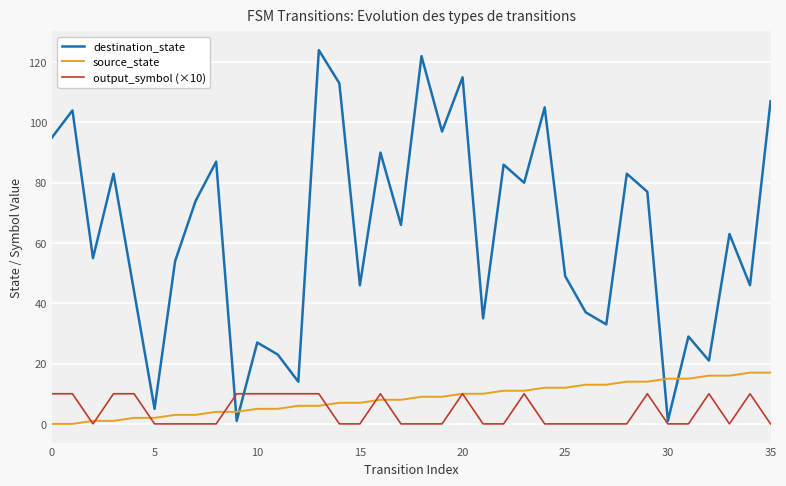

Which series has the largest range (max minus min)?

destination_state